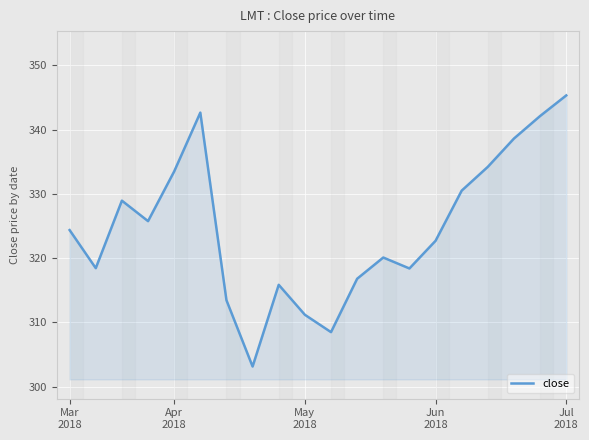

How many values exceed 324?

10